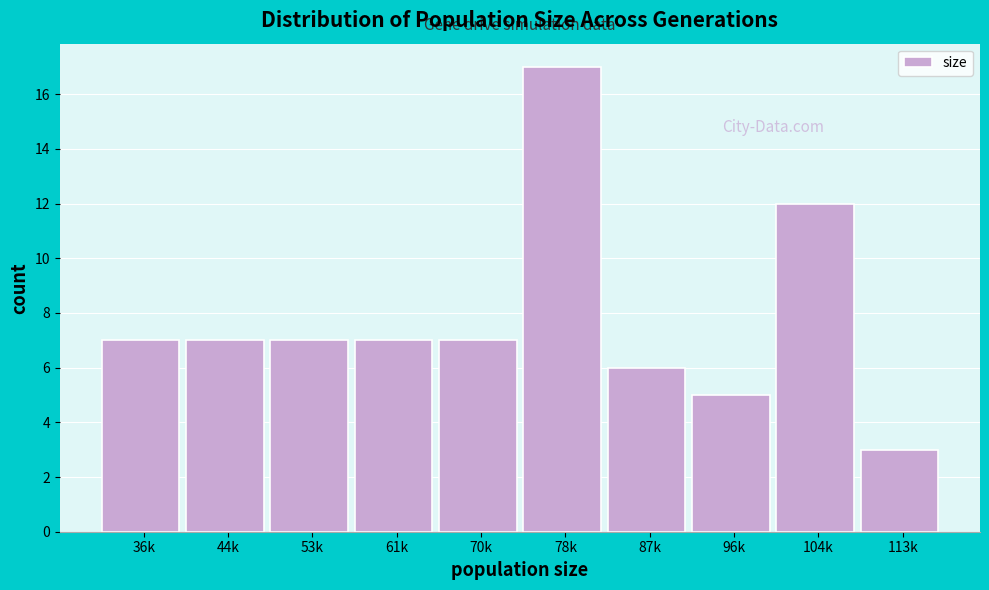

Reading left to right, what are all the values shown in this chart?

7	7	7	7	7	17	6	5	12	3